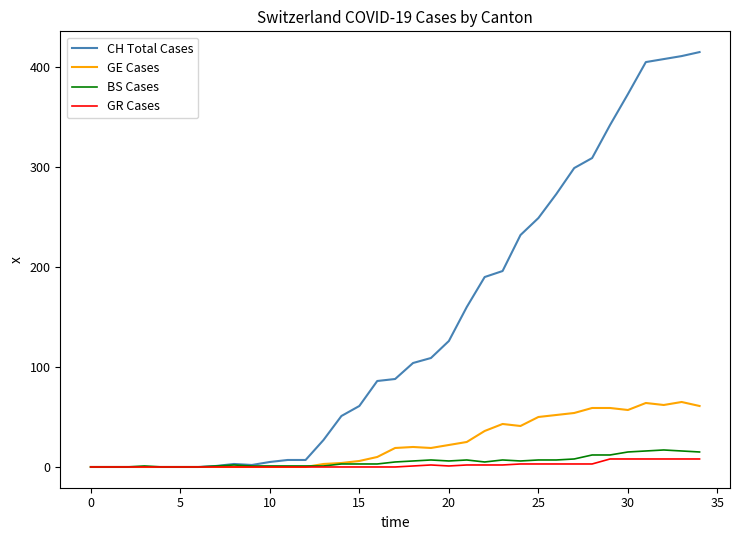

Which series has the widest spread of values?

CH Total Cases